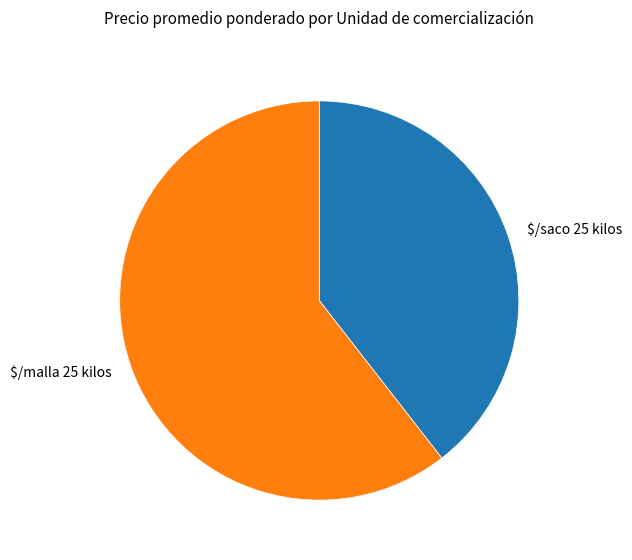

What is the largest slice in the pie chart?

$/malla 25 kilos